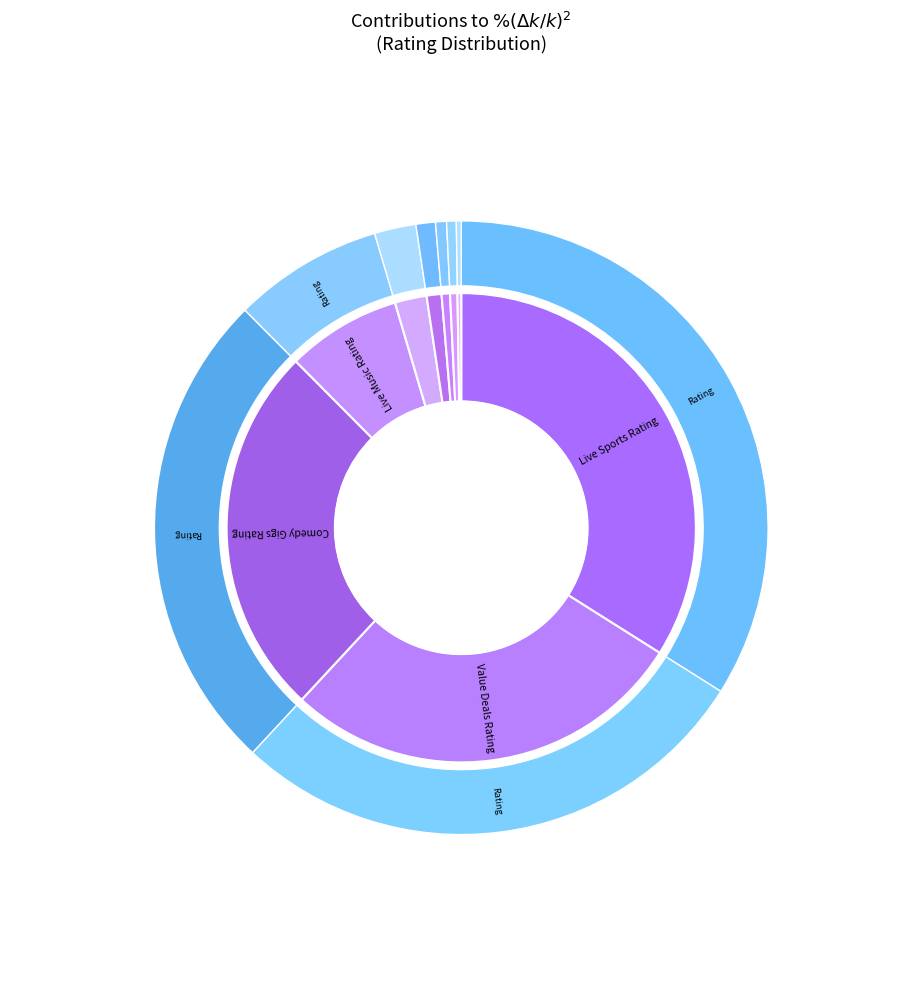

What percentage is the Resturant Tier slice, to the nearest percent?

1%